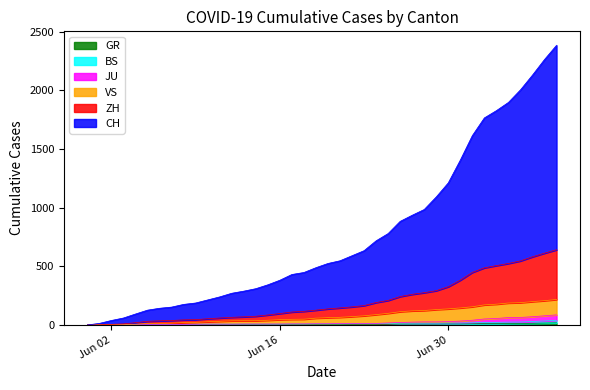

Between 2020-05-31 and 2020-06-09, which series saw the biggest shift?

CH